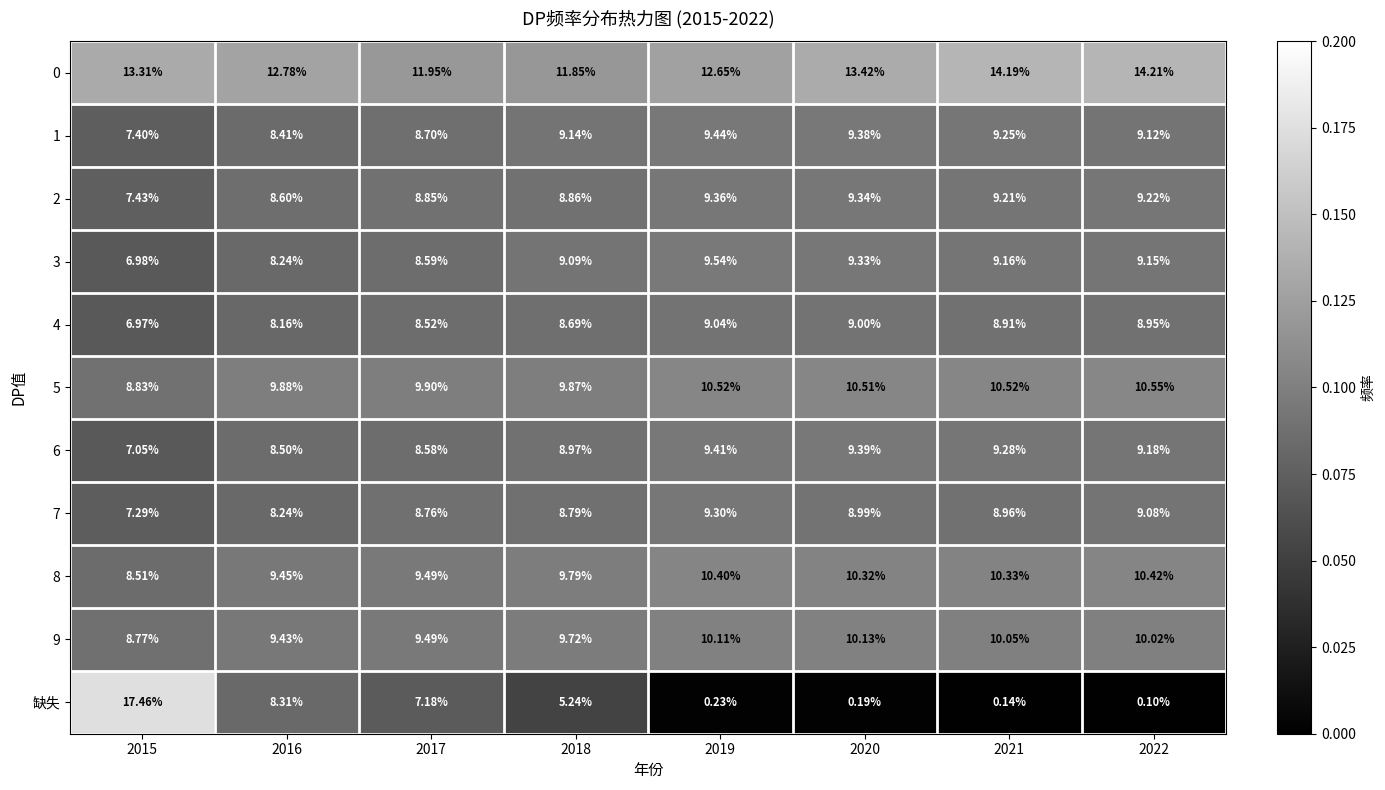

Is the value of 6 at 2020 greater than the value of 5 at 2022?

No